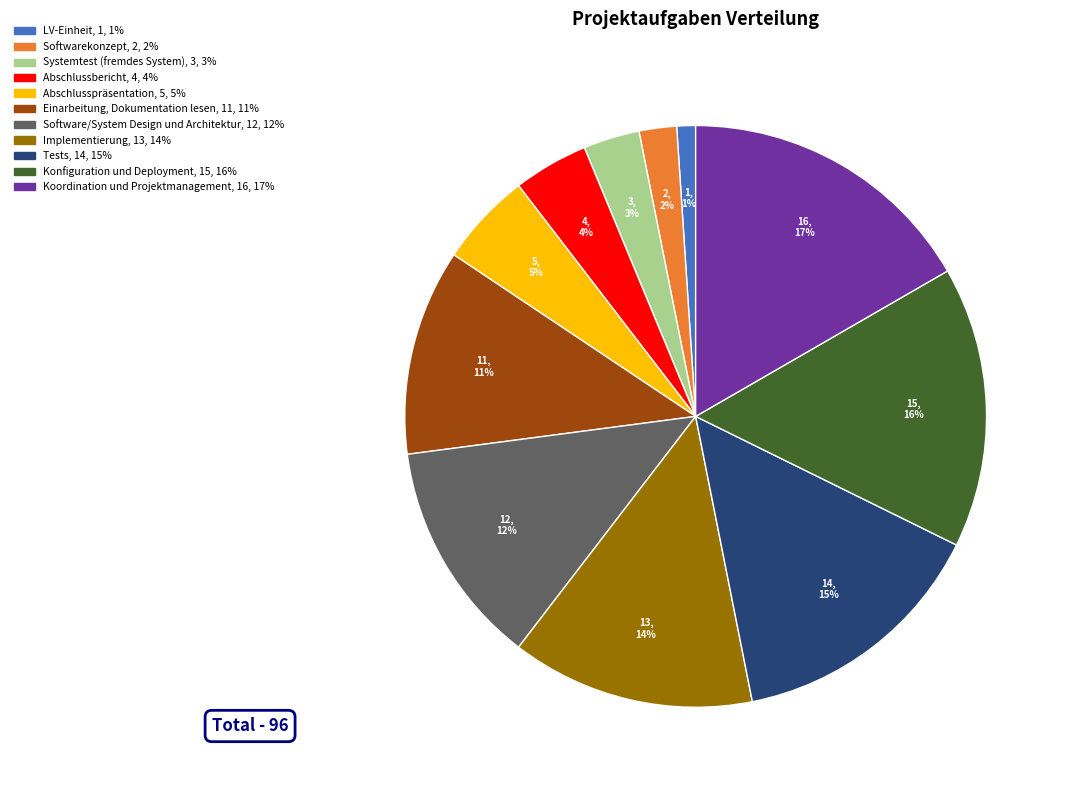

Does any single category account for the majority?

No